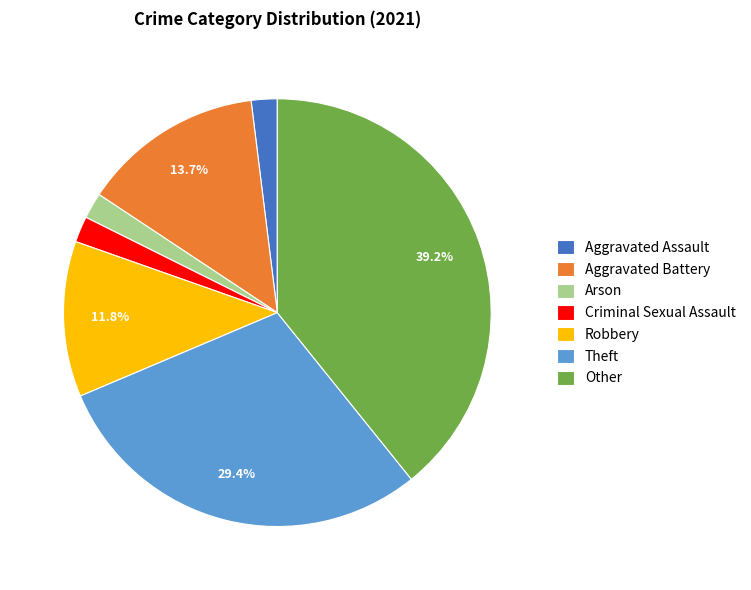

To the nearest percent, what percentage of the pie is Arson?

2%